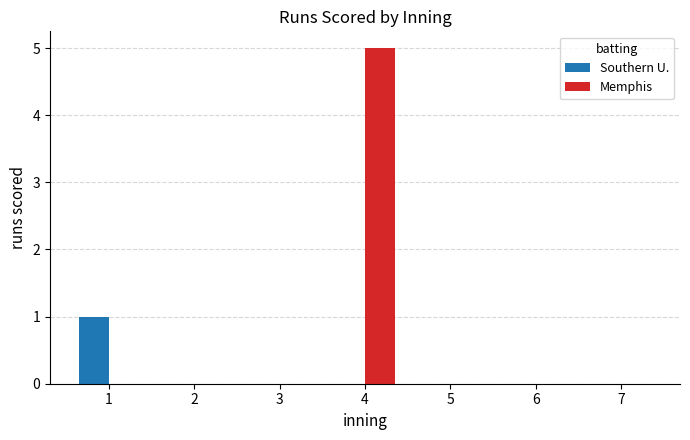

Reading left to right, extract all data points from this chart.

Southern U.: 1=1	2=0	3=0	4=0	5=0	6=0	7=0
Memphis: 1=0	2=0	3=0	4=5	5=0	6=0	7=0